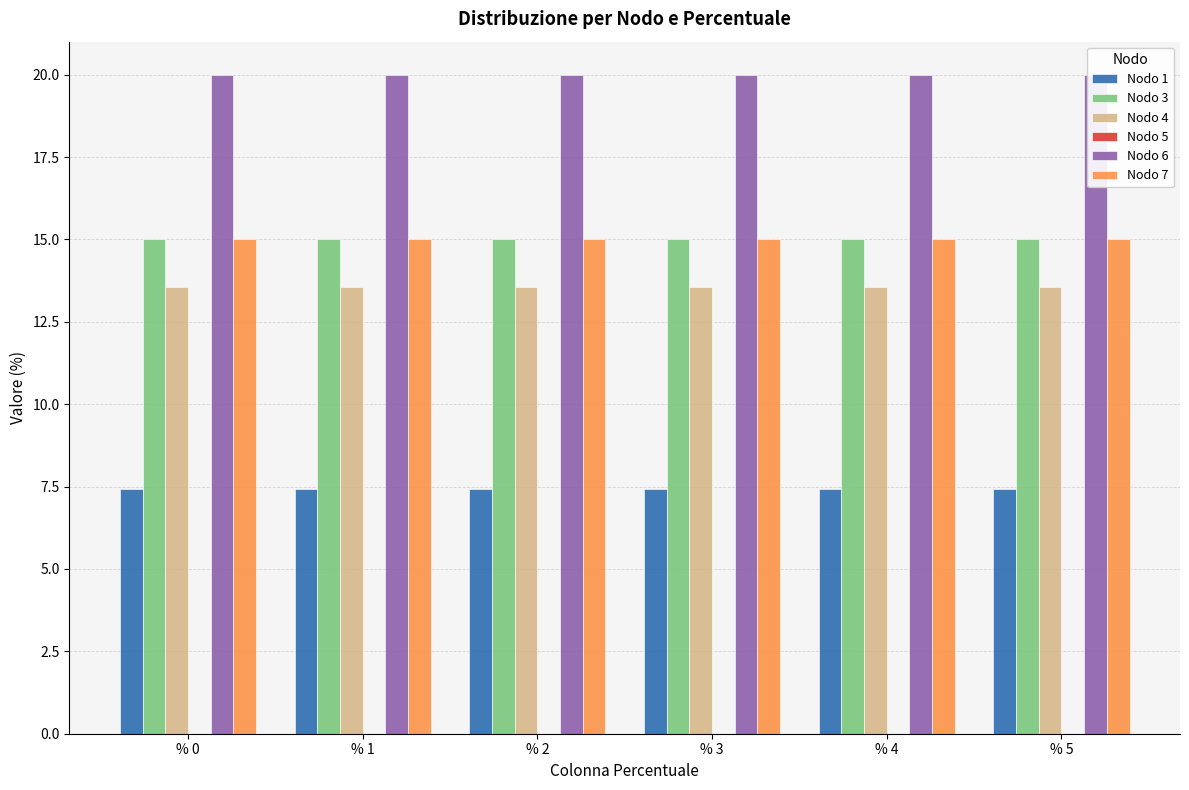

The value of Nodo 1 at % 5 is 2.0. True or false?

False